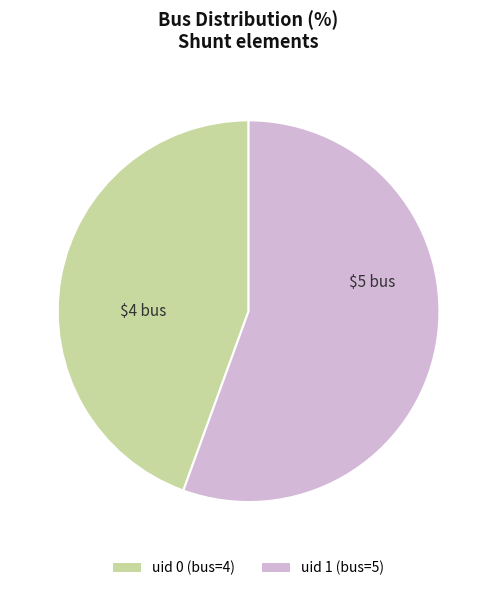

Approximately how many times larger is the value at uid 0 (bus=4) compared to uid 1 (bus=5)?

0.8